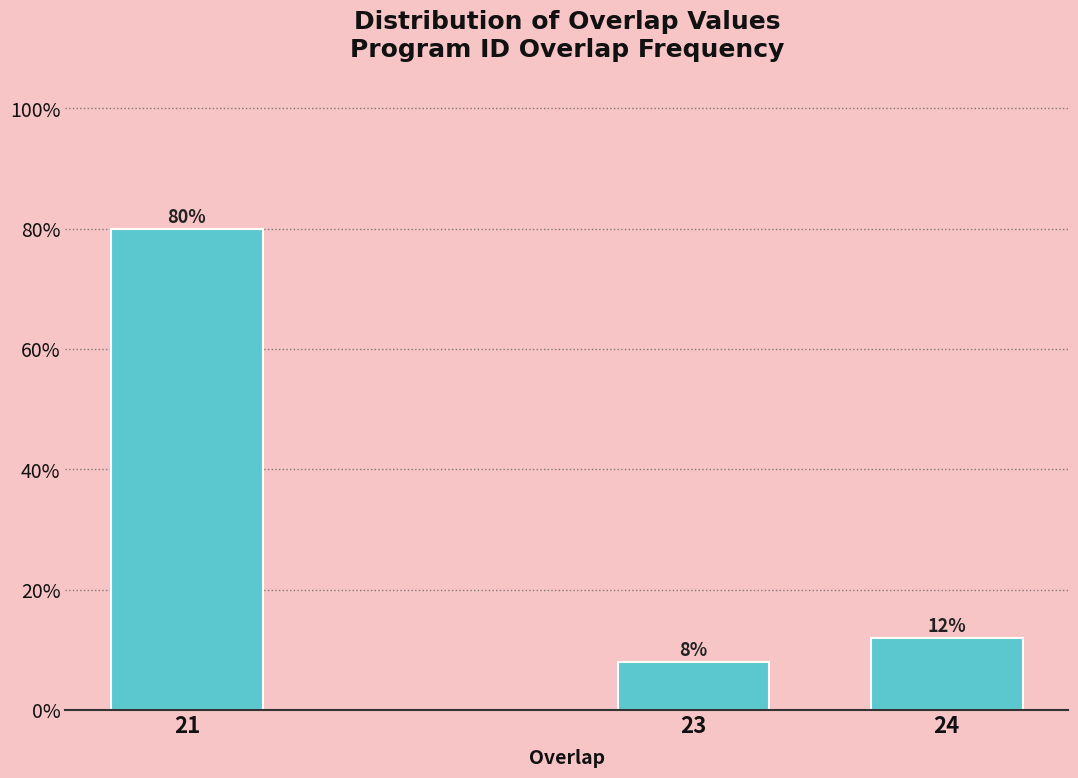

Reading right to left, extract all data points from this chart.

24=12	23=8	21=80